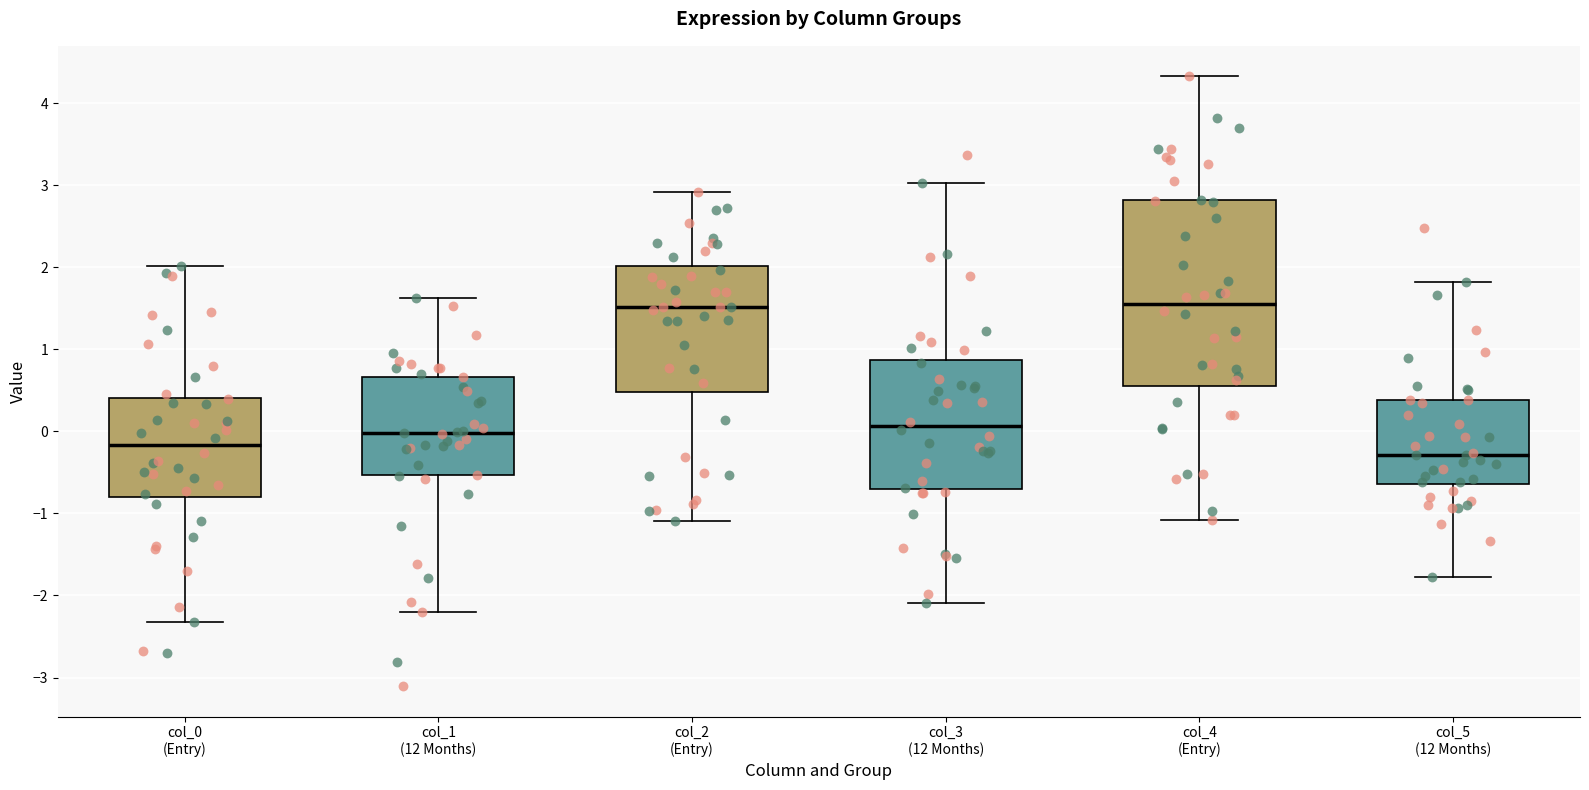

Where does the lower whisker of the box for col_4 (Entry) end on the y-axis? The values are not printed on the chart, so give them approximately, as read against the axis.

-1.1